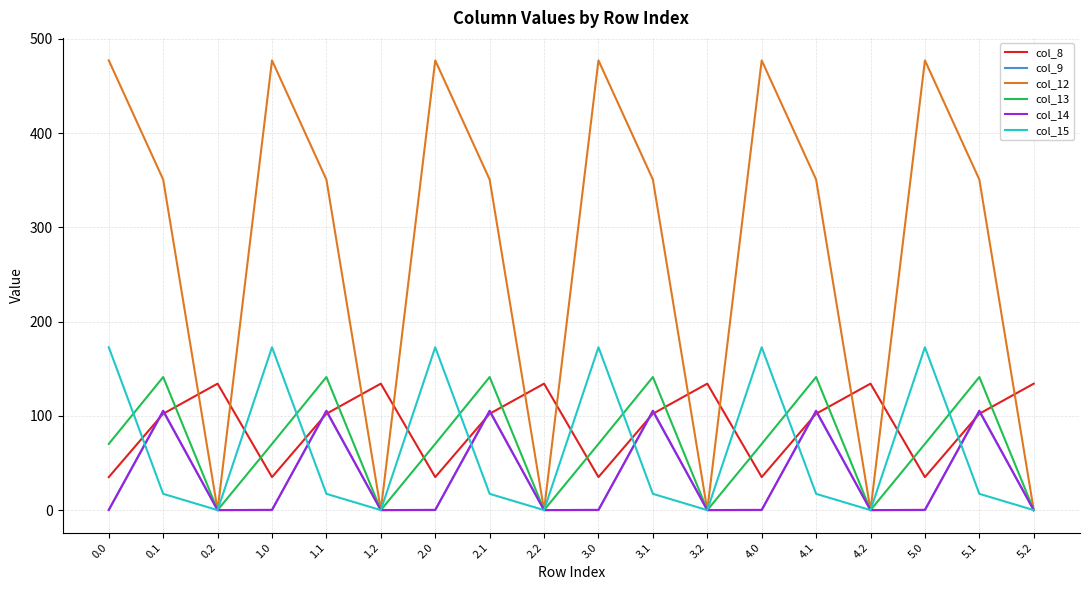

What is the sum of the col_12 values at 3.1 and 3.0?

828.0